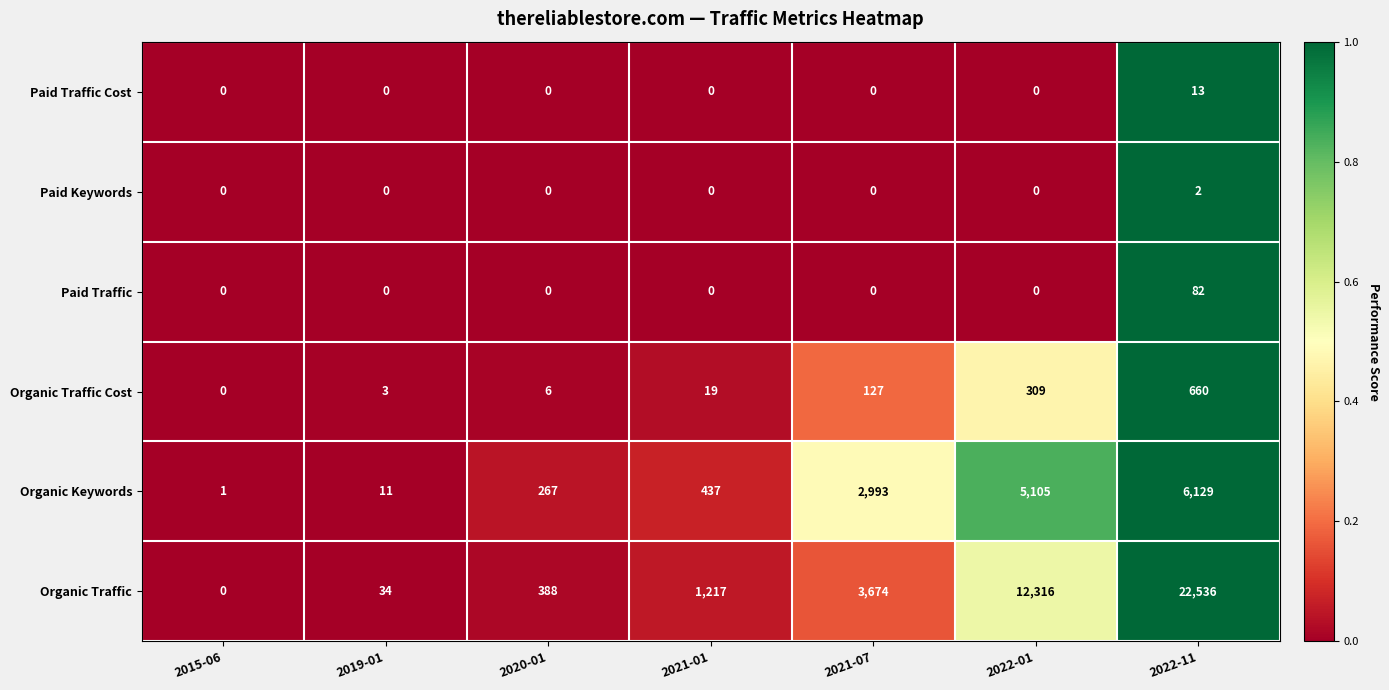

At which label does Organic Traffic Cost reach its peak?

2022-11